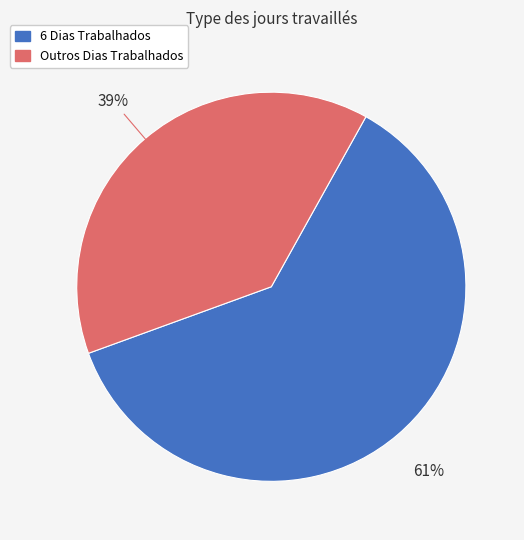

To the nearest percent, what is the average slice percentage?

50%